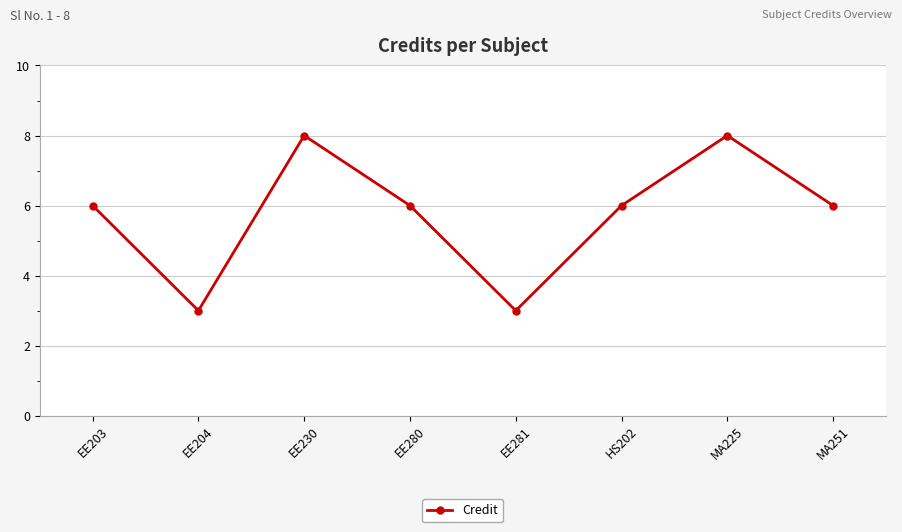

Reading left to right, list all the values displayed in this chart.

EE203=6	EE204=3	EE230=8	EE280=6	EE281=3	HS202=6	MA225=8	MA251=6